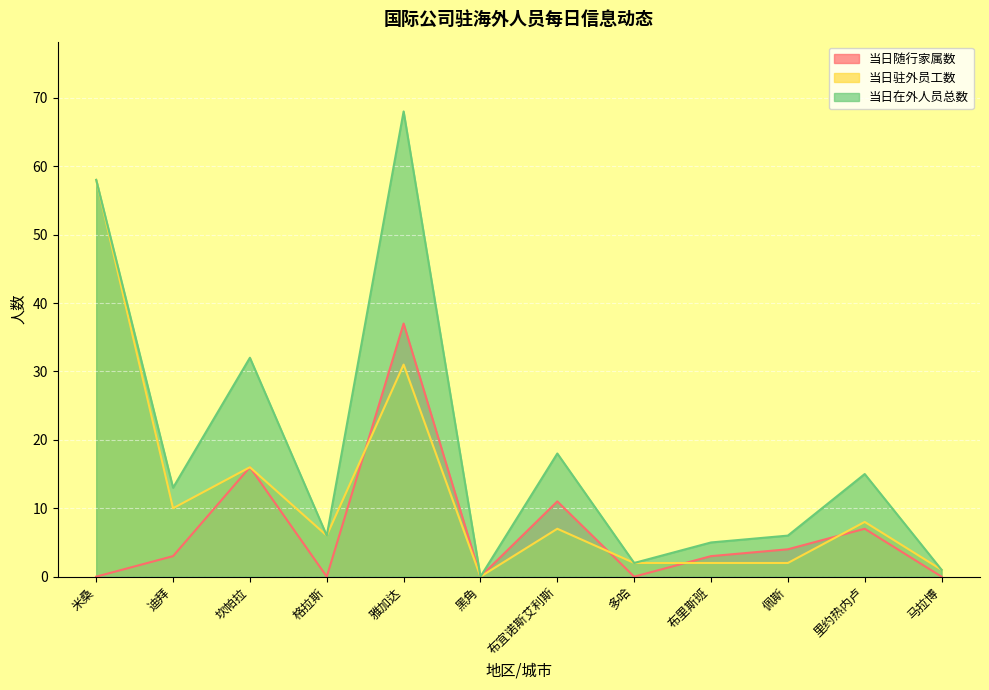

True or false: 当日在外人员总数 and 当日随行家属数 cross at least once.

False